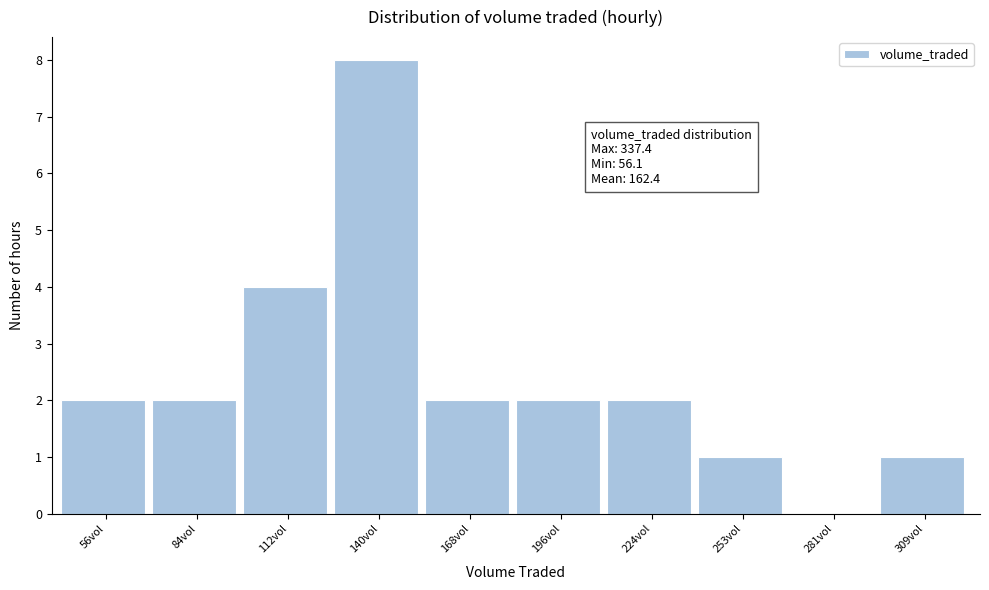

Reading left to right, what are all the values shown in this chart?

56vol=2	84vol=2	112vol=4	140vol=8	168vol=2	196vol=2	224vol=2	253vol=1	281vol=0	309vol=1